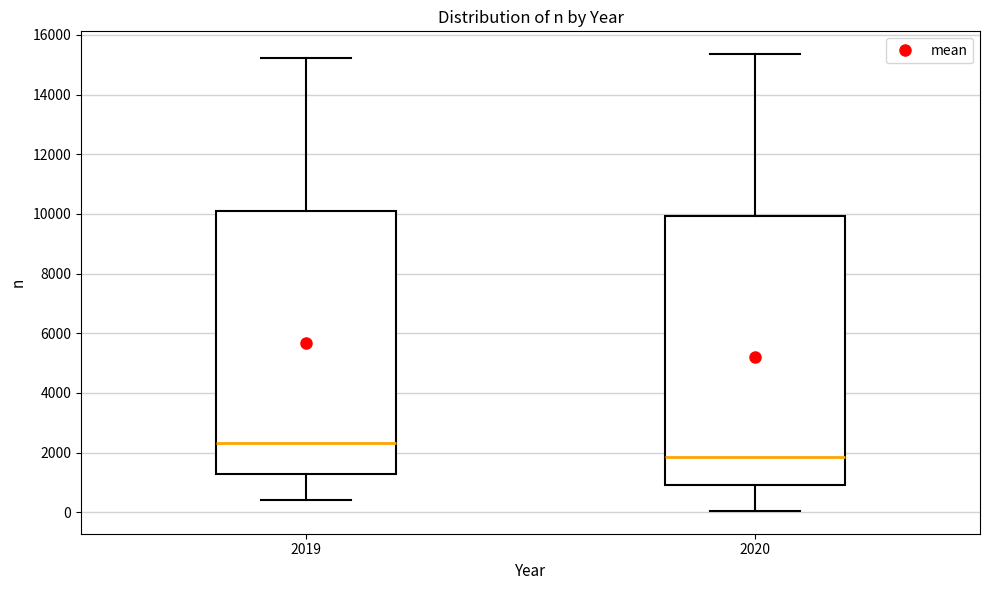

Comparing the boxes themselves (not the whiskers), which one is the tallest?

2020